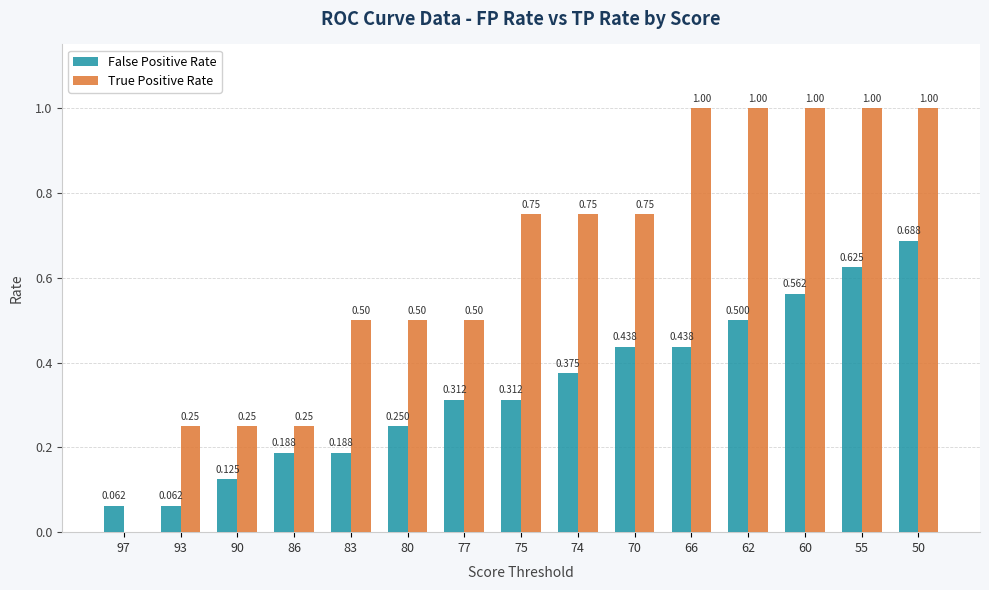

Which series has the largest total across all categories?

True Positive Rate